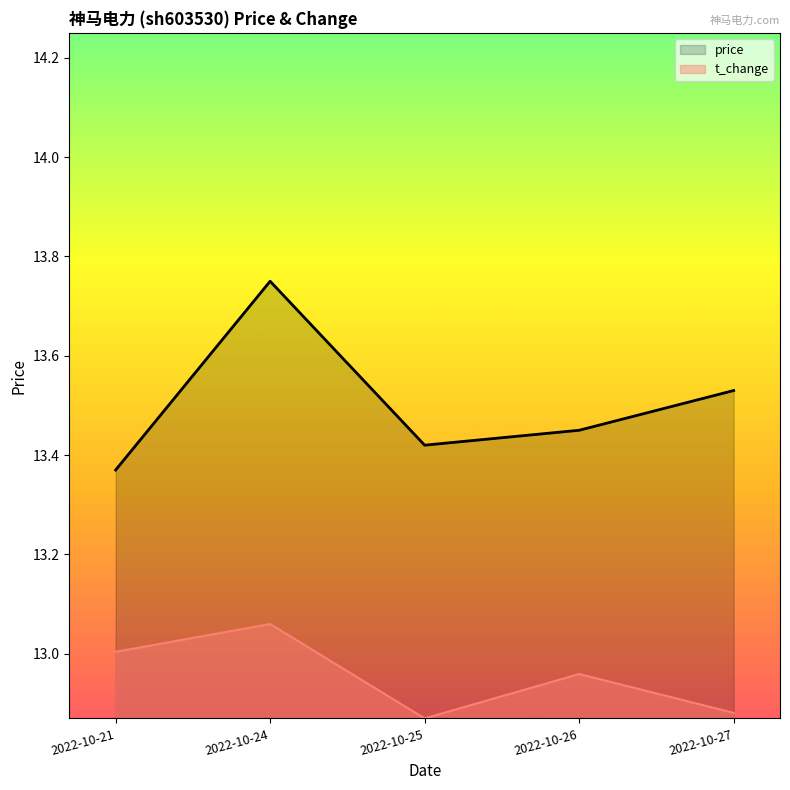

How many lines are shown in the chart?

2